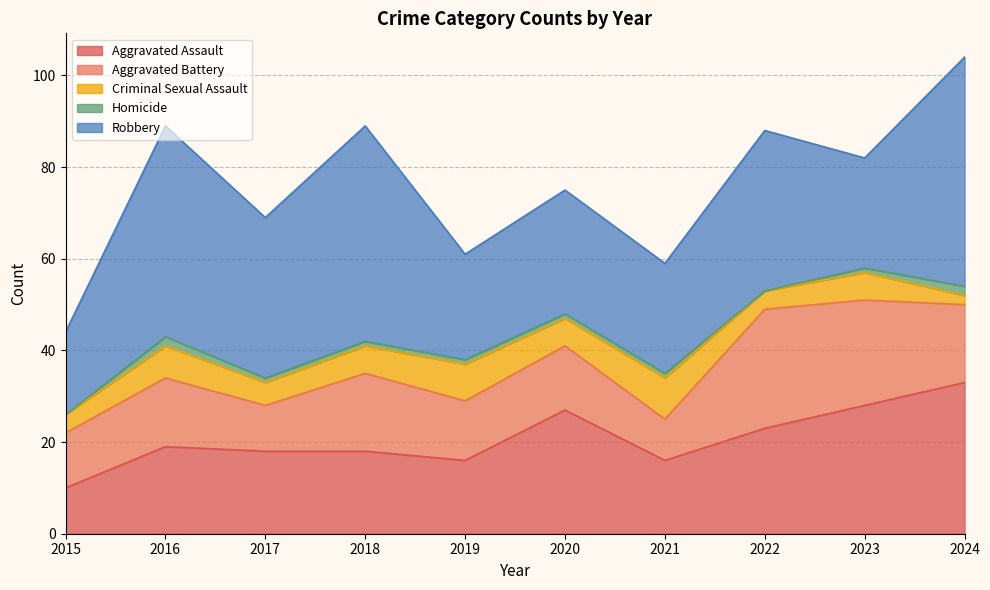

Which series has the widest spread of values?

Robbery